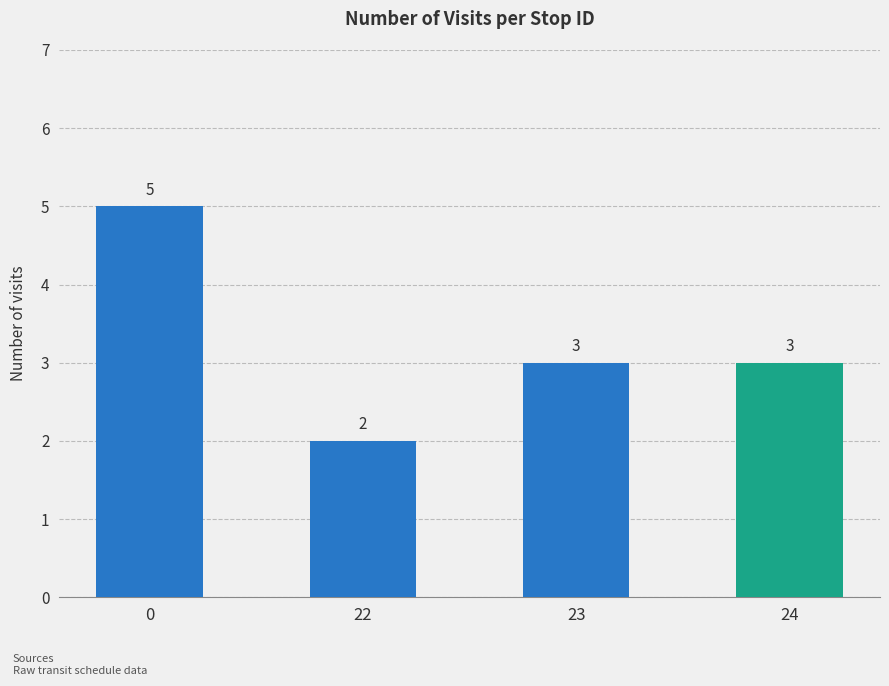

Does the chart contain stacked bars?

No